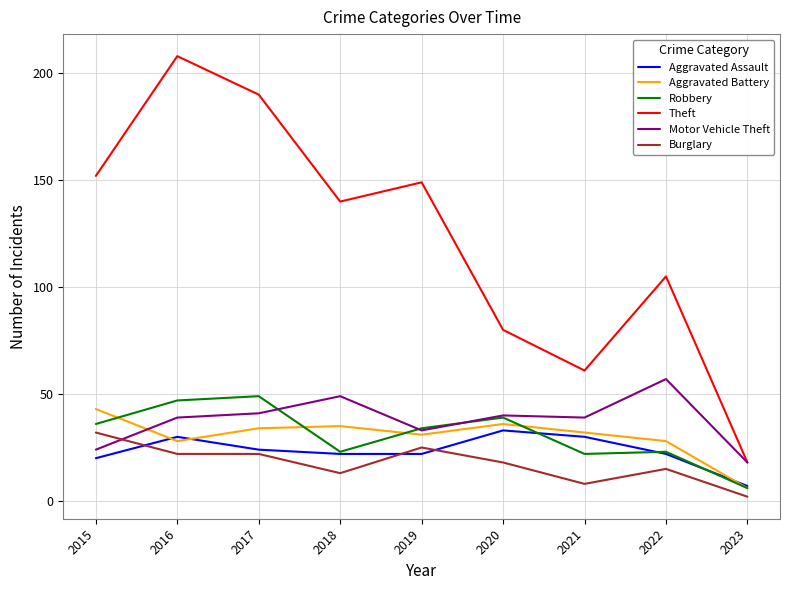

The value of Robbery at 2017 is 49. True or false?

True